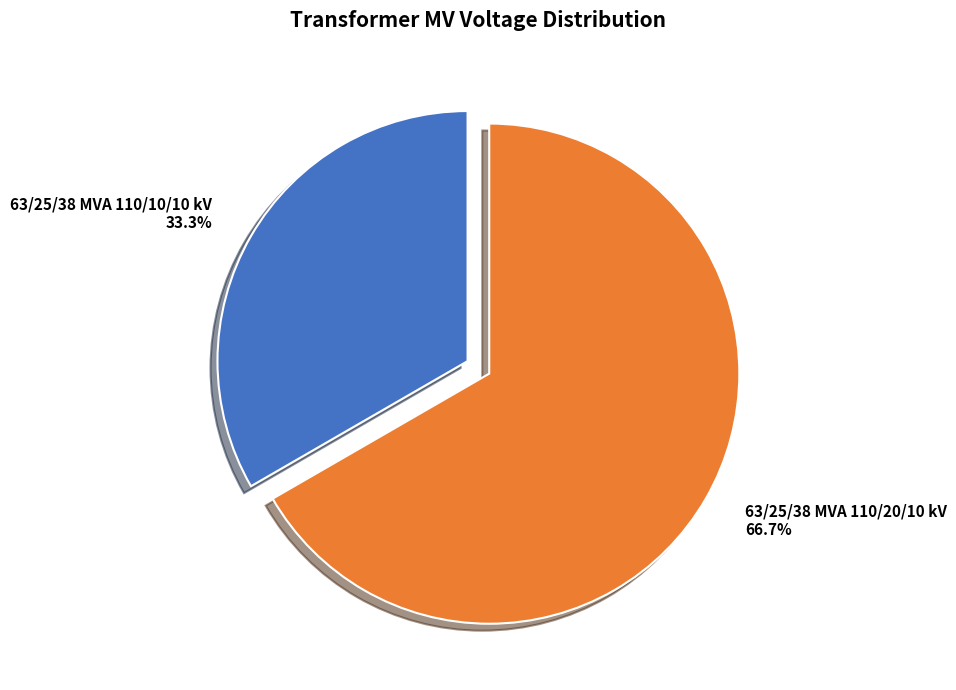

To the nearest percent, what is the difference between the largest and smallest slice percentages?

33%